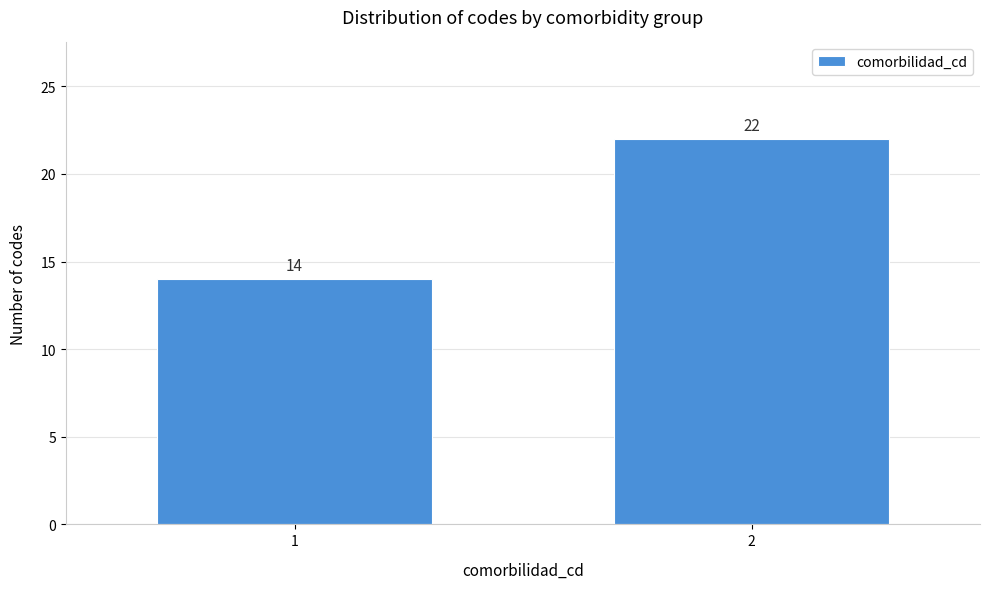

Reading right to left, extract all data points from this chart.

2=22	1=14